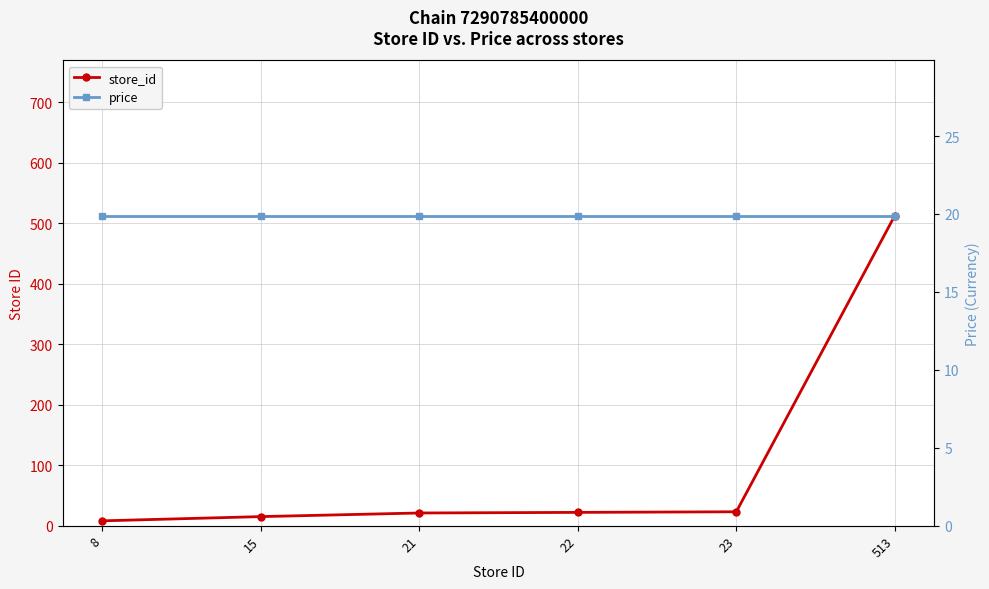

How many lines are shown in the chart?

2